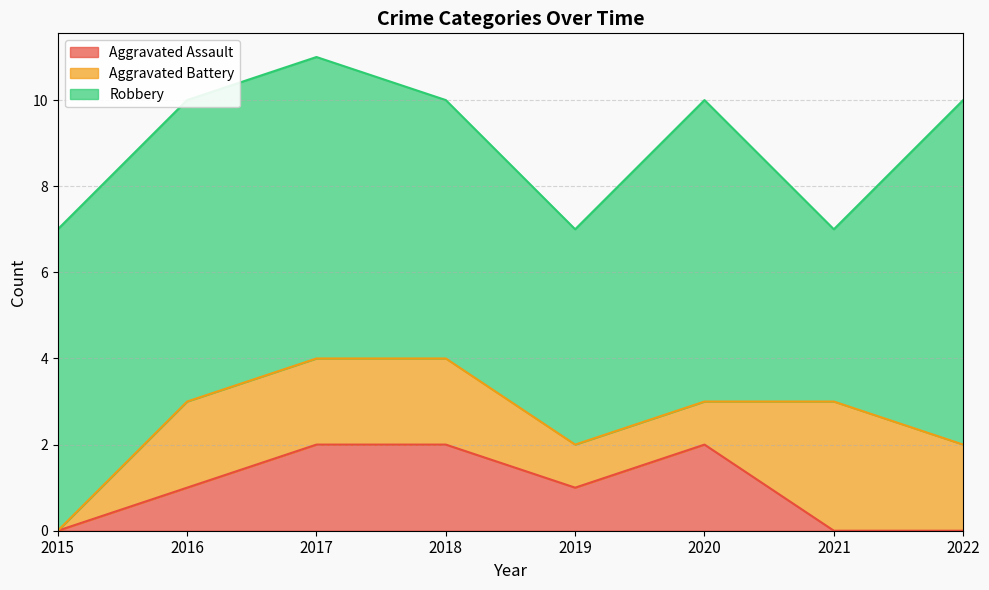

Does the chart display data point markers on the line(s)?

No